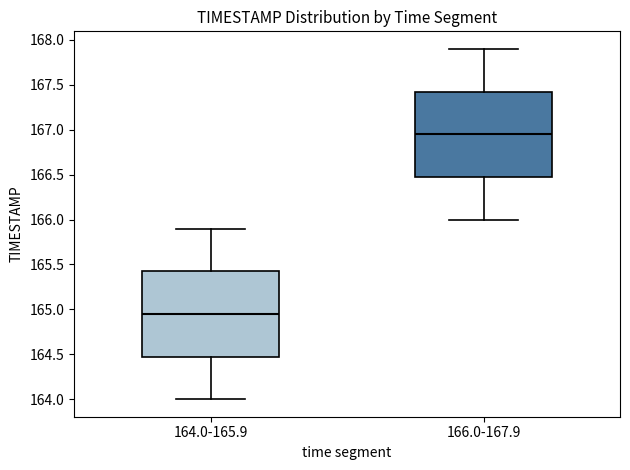

Where is the upper edge of the box for 164.0-165.9 on the y-axis? The values are not printed on the chart, so give them approximately, as read against the axis.

165.45